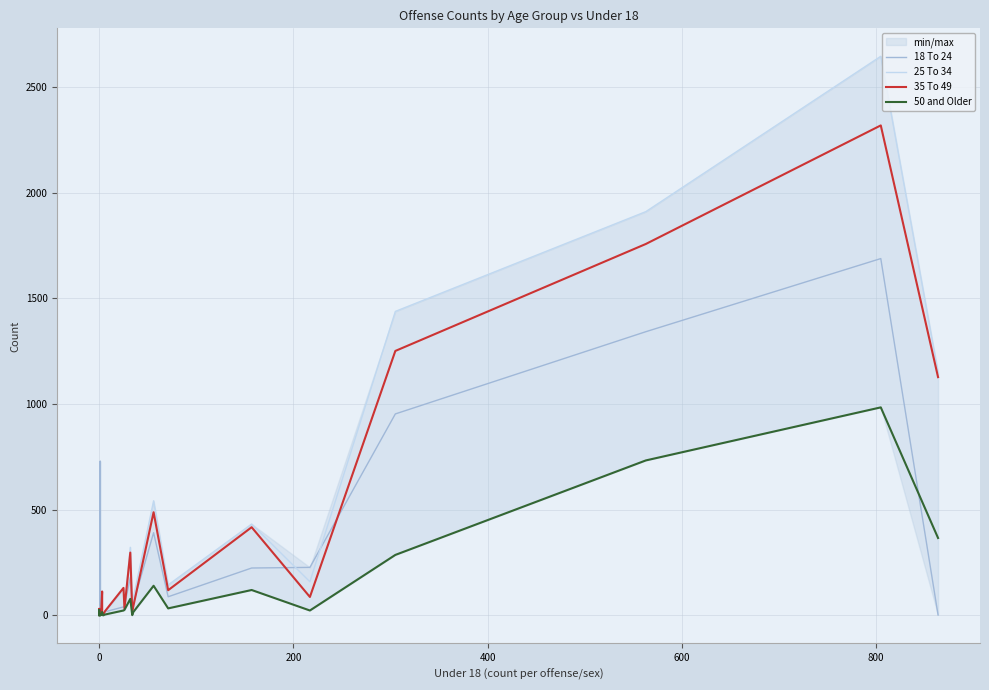

Rank the series by their maximum value, from lowest to highest.

50 and Older, 18 To 24, 35 To 49, 25 To 34